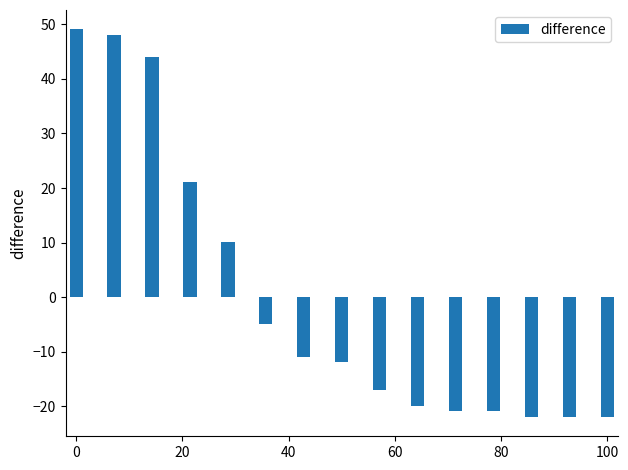

How many negative values are there?

10